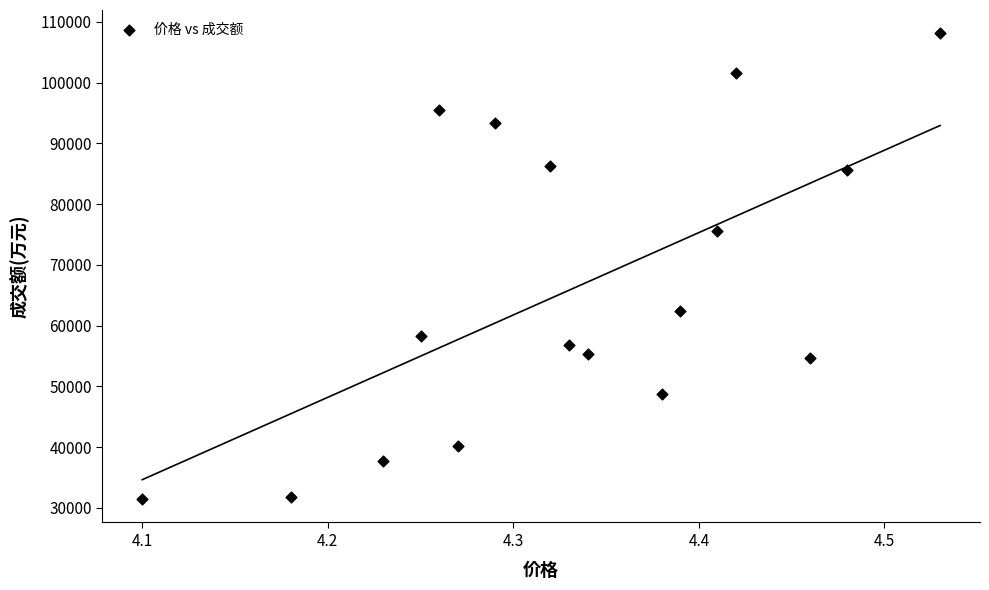

What is the range of Y values (max minus min)?

76665